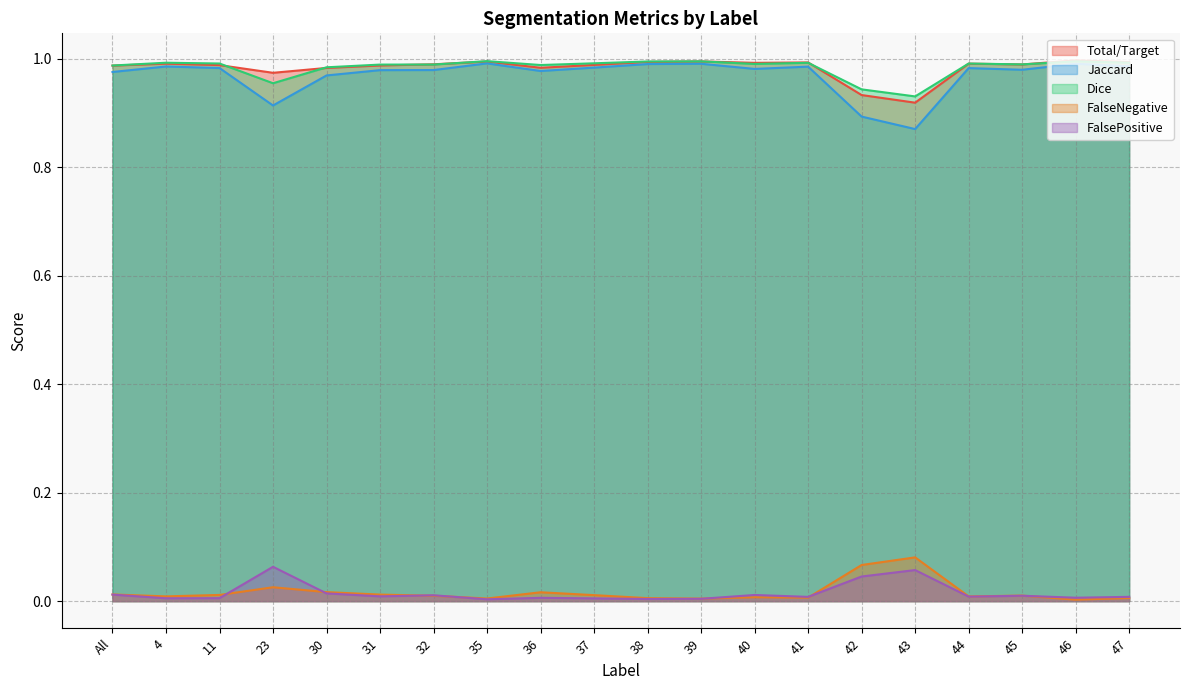

Which series has the largest total across all categories?

Dice